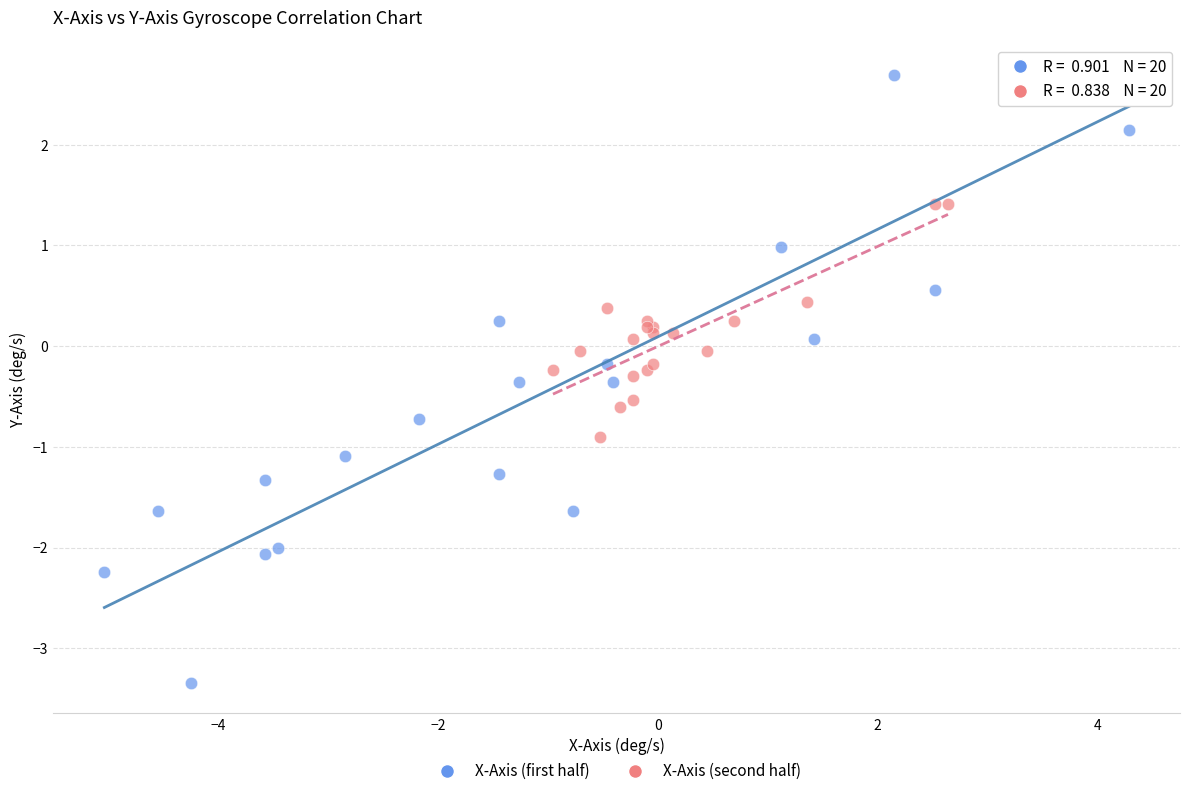

Which series reaches the maximum Y coordinate?

X-Axis (first half)